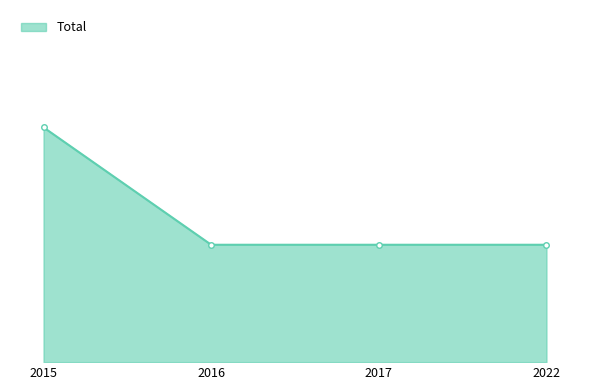

Does the chart have visible grid lines?

No